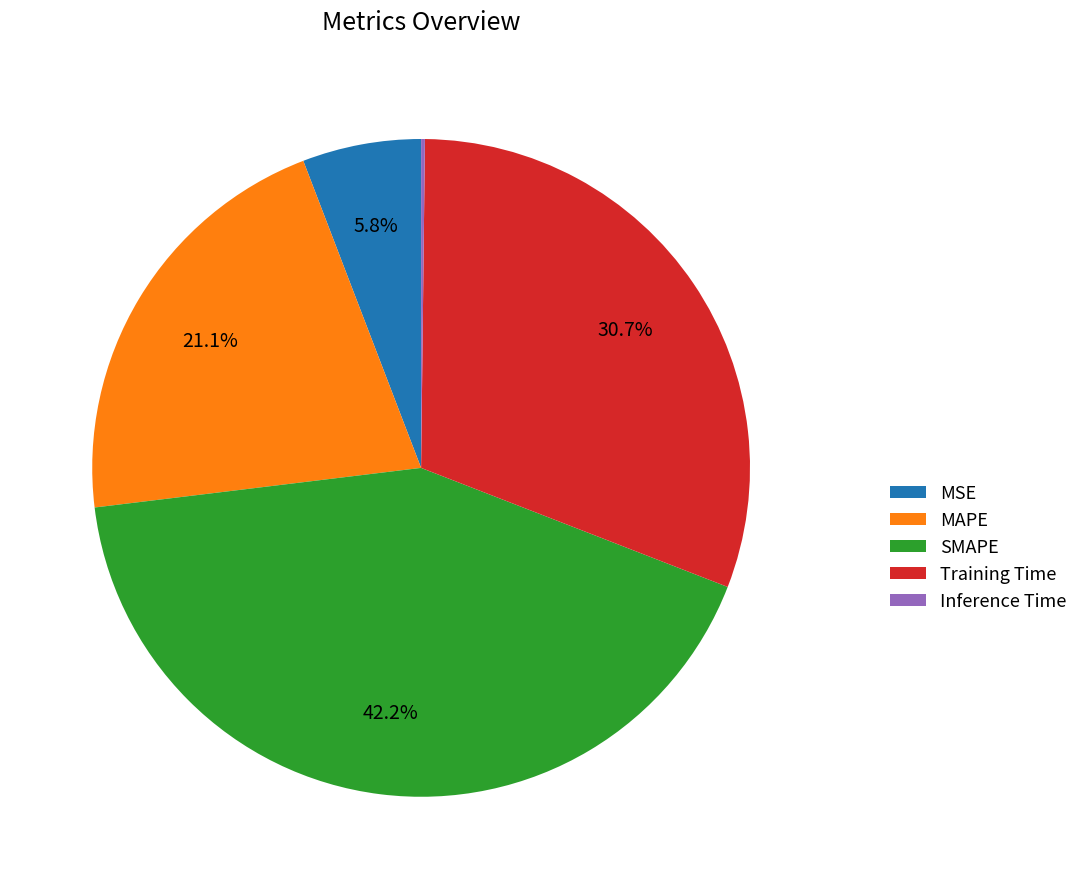

Is there any slice that represents more than half of the pie?

No